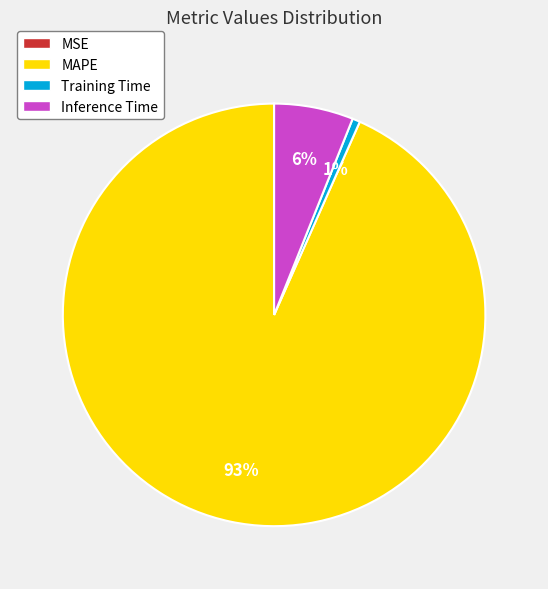

Which has a higher value, Inference Time or Training Time?

Inference Time